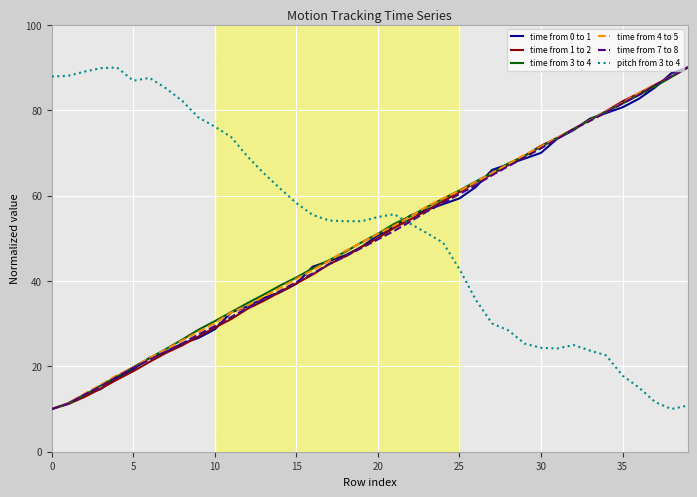

What is the maximum value shown in the chart?

90.0